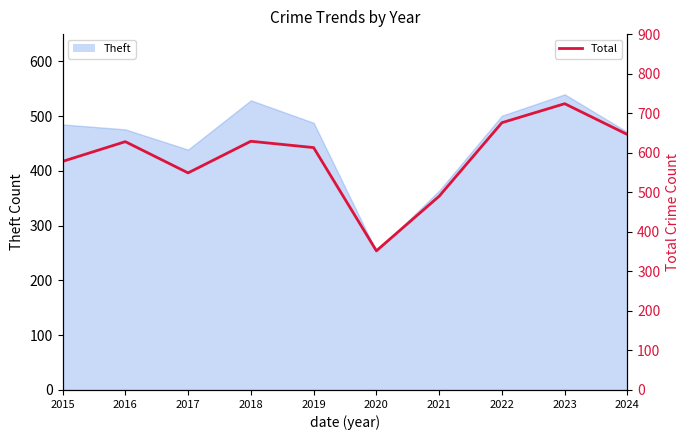

At which category does the chart reach its peak across all series?

2023